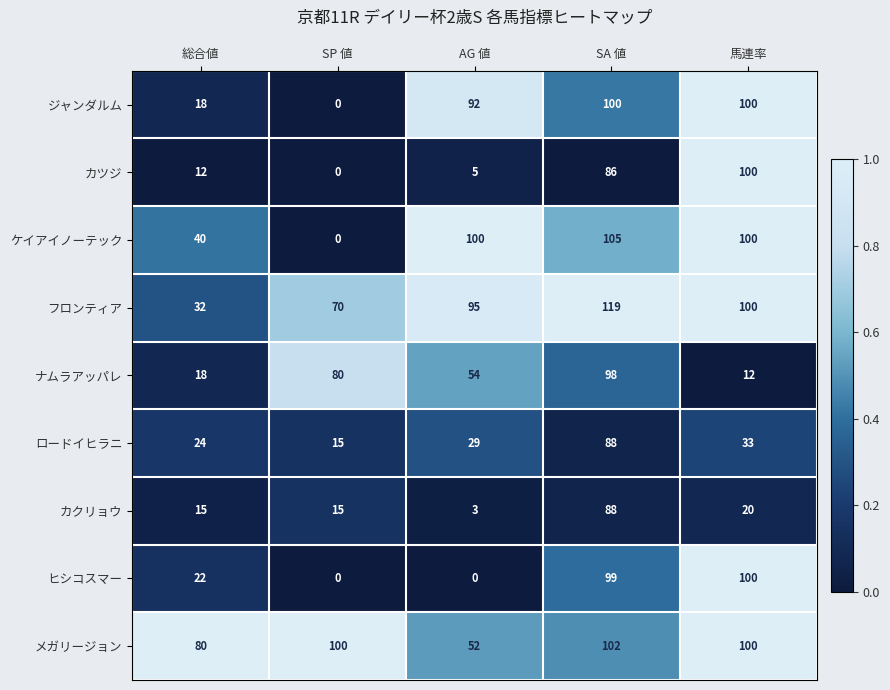

What is the difference between the フロンティア values at 総合値 and SP 値?

38